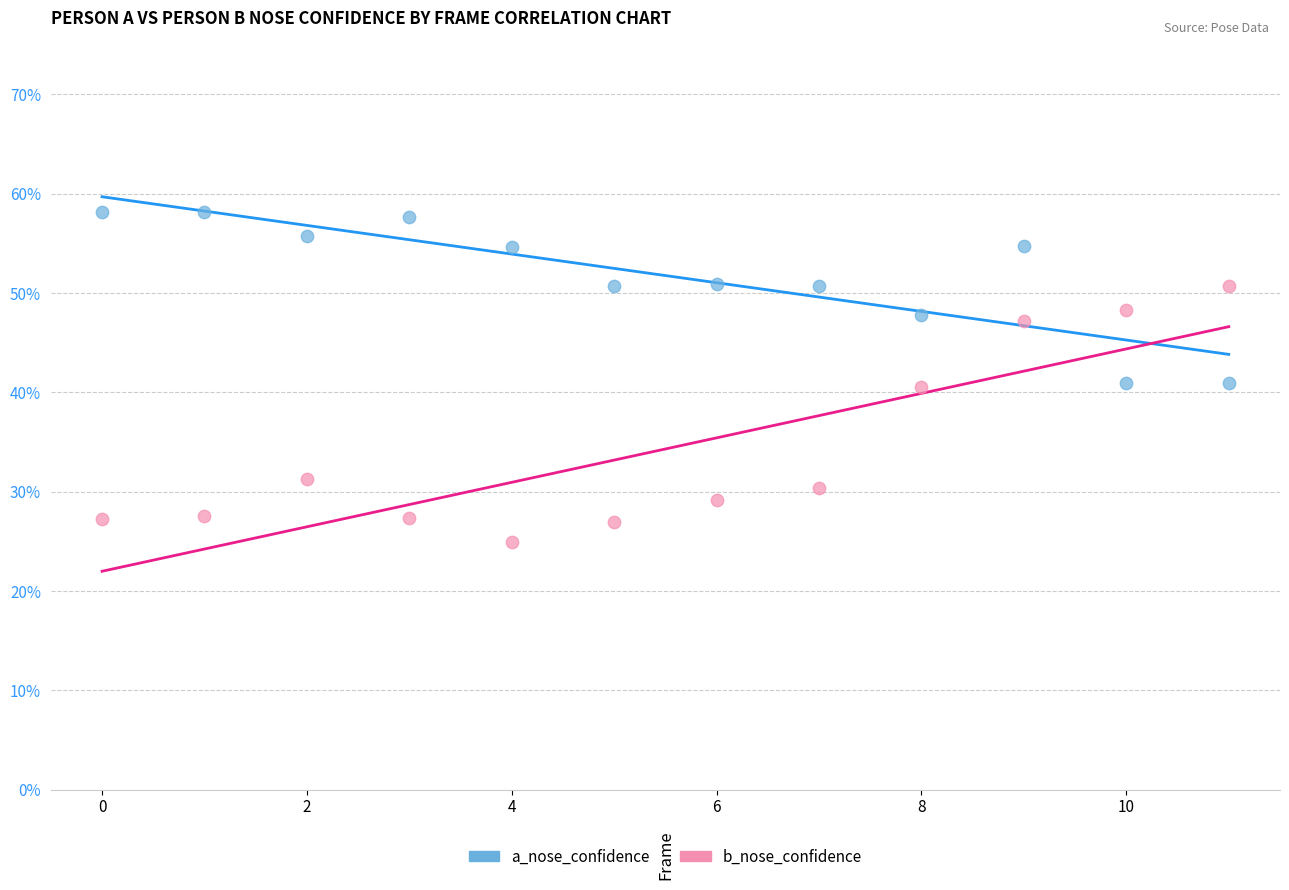

Which series has the widest spread of Y values?

b_nose_confidence